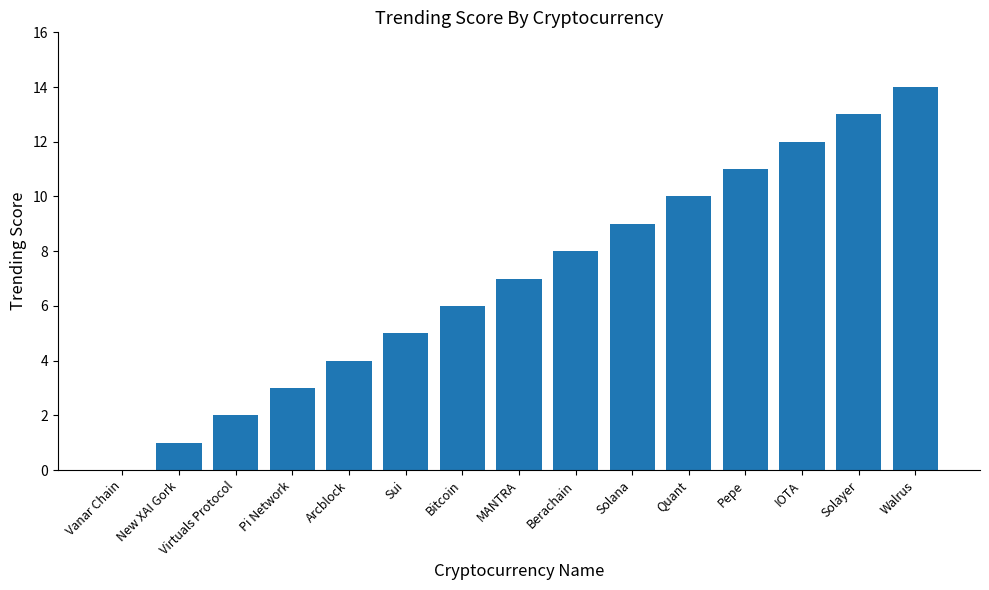

The chart shows a value of 12 at IOTA. True or false?

True